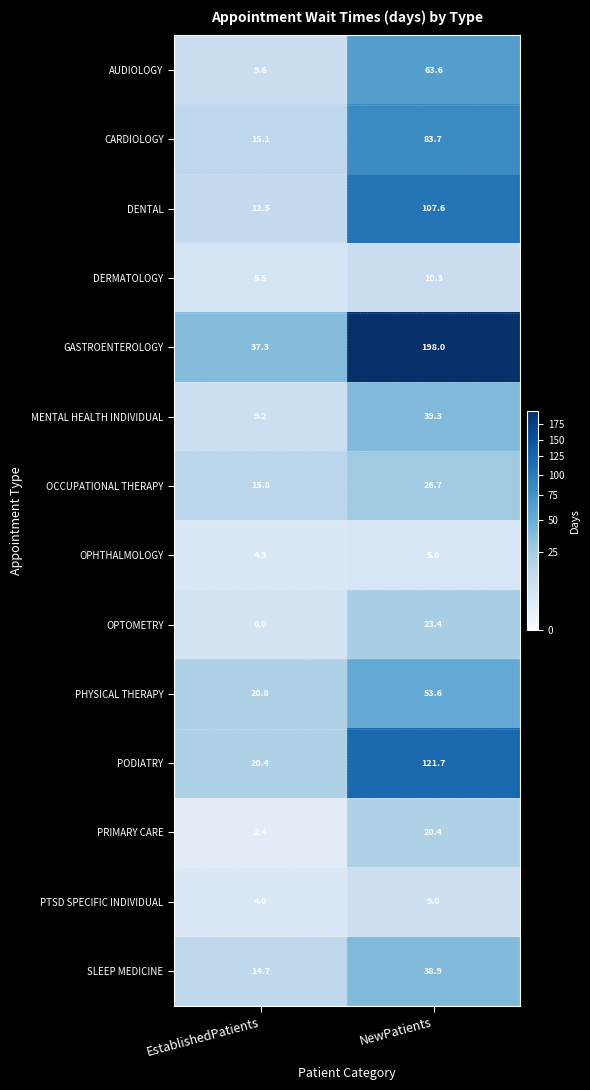

At which label does PODIATRY reach its peak?

NewPatients